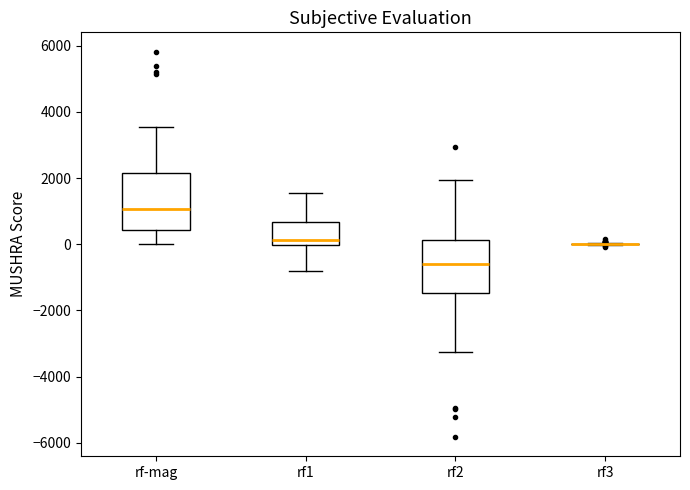

Where does the median line of the box for rf2 sit on the y-axis? The values are not printed on the chart, so give them approximately, as read against the axis.

-600